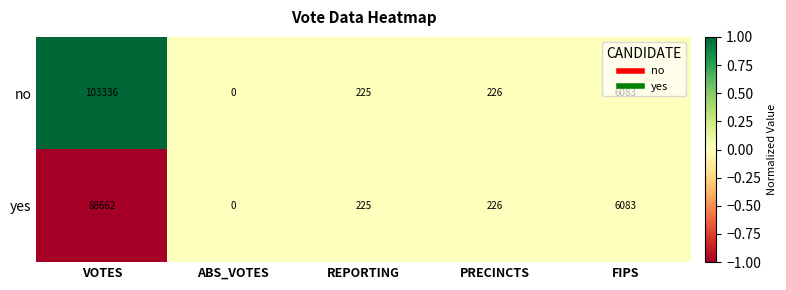

What is the average value of the yes series?

19039